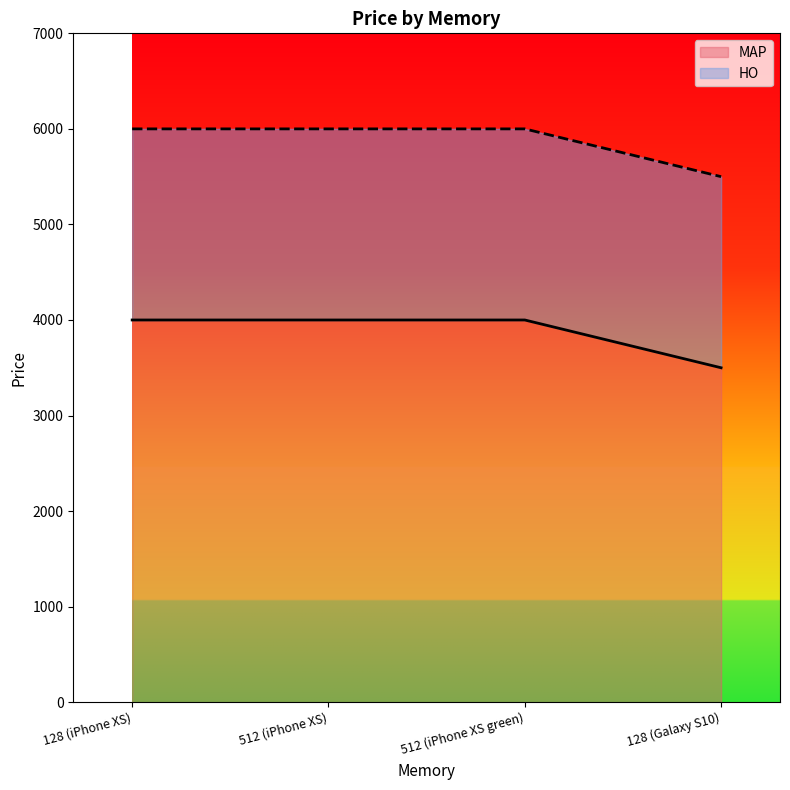

Count the number of categories in the chart.

4